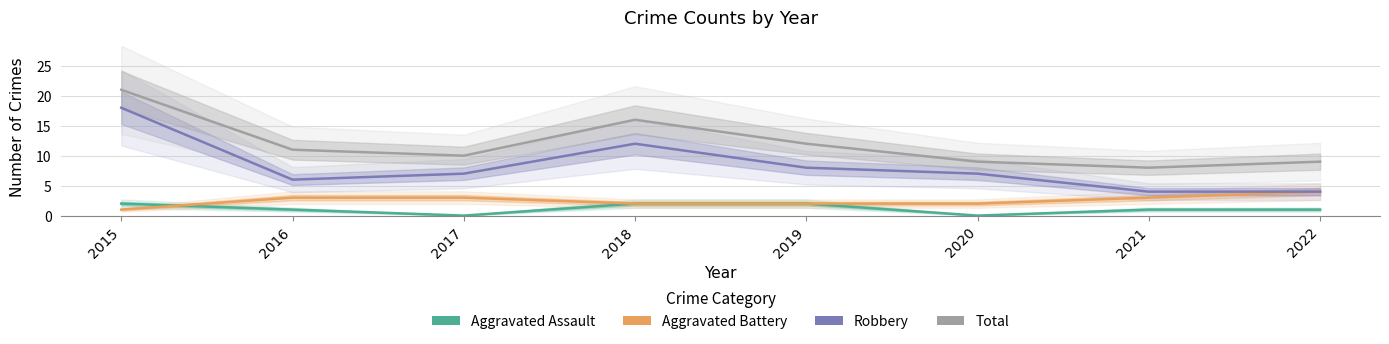

Which series has the largest total across all categories?

Total